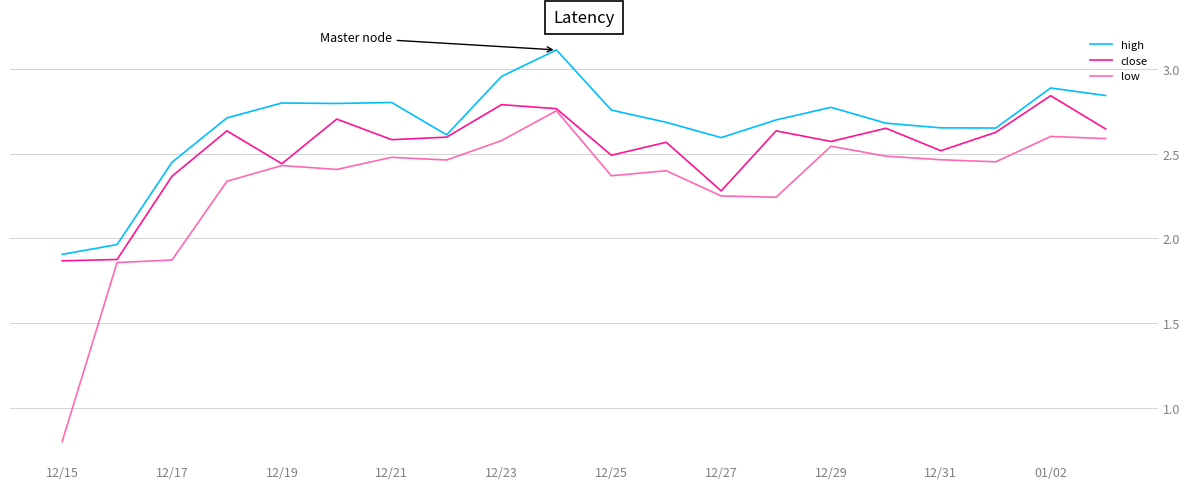

How many lines are shown in the chart?

3